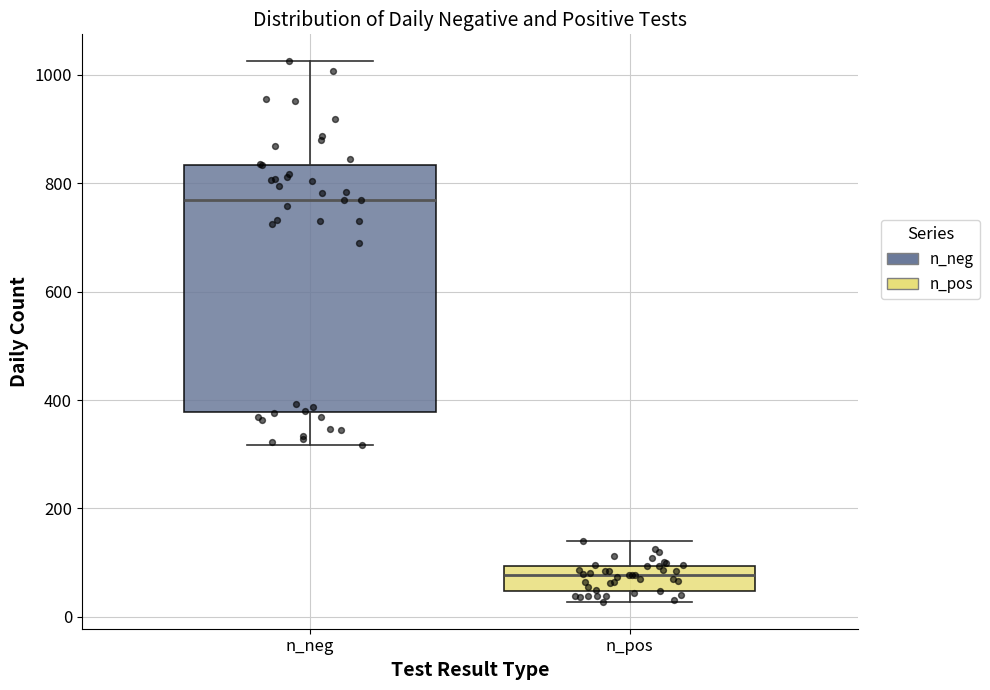

Reading left to right, transcribe this box plot: for each box, give where its median line is, the range the box spans, and where its two whiskers end, as read against the y-axis. The values are not printed on the chart, so give them approximately, as read against the axis.

n_neg: median 760, box 380 to 840, whiskers 320 to 1020
n_pos: median 80, box 40 to 100, whiskers 20 to 140